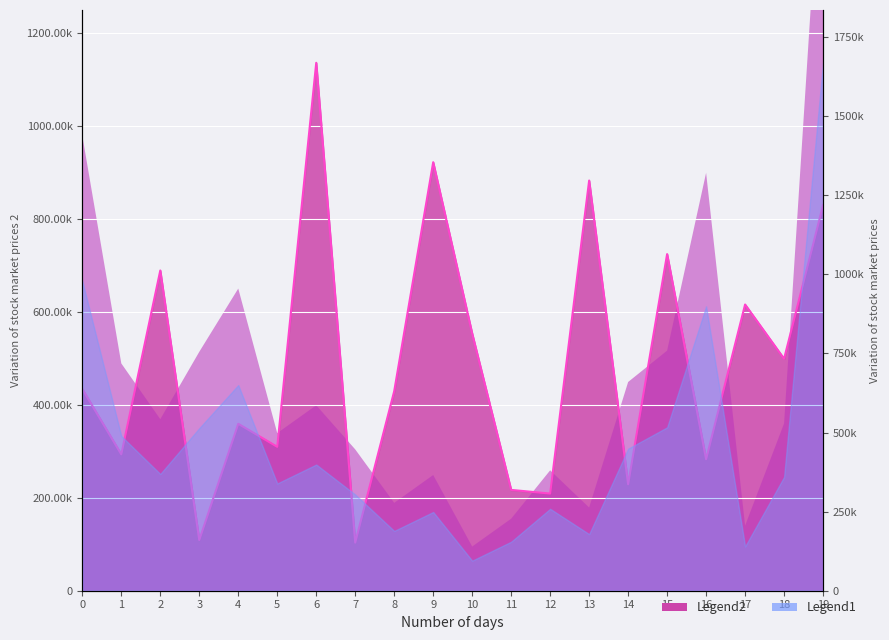

Rank the categories by value from highest to lowest.

6, 9, 13, 19, 15, 2, 17, 10, 18, 0, 8, 4, 5, 1, 16, 14, 11, 12, 3, 7